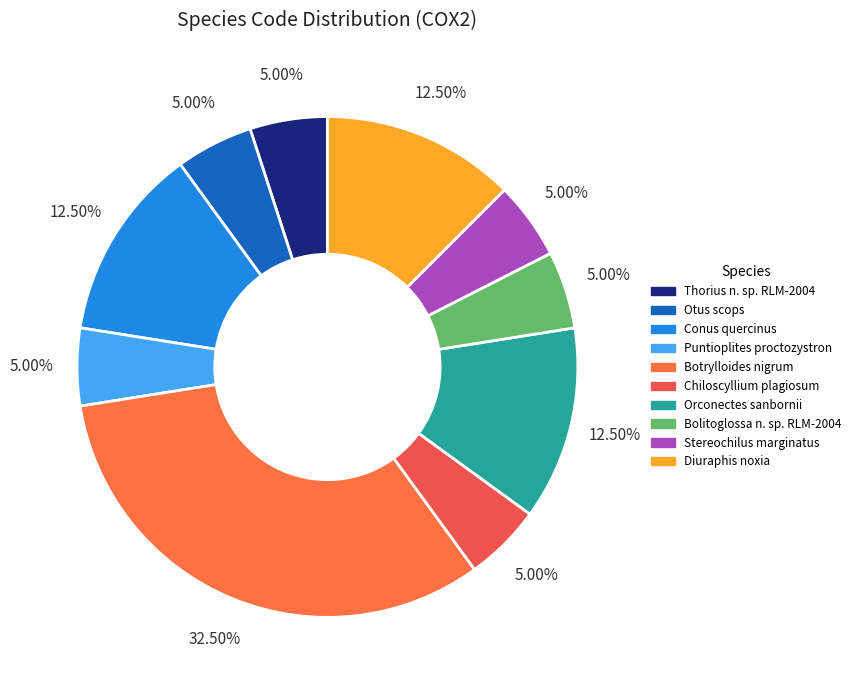

How many slices are in this pie chart?

10